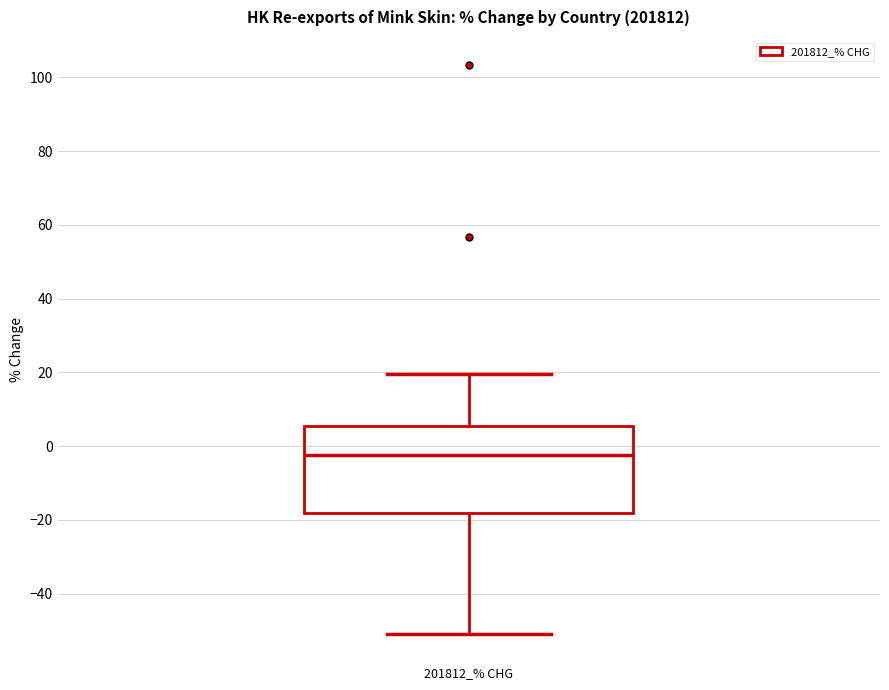

Transcribe this box plot: give where the median line is, the range the box spans, and where the two whiskers end, as read against the y-axis. The values are not printed on the chart, so give them approximately, as read against the axis.

median -2, box -18 to 6, whiskers -50 to 20